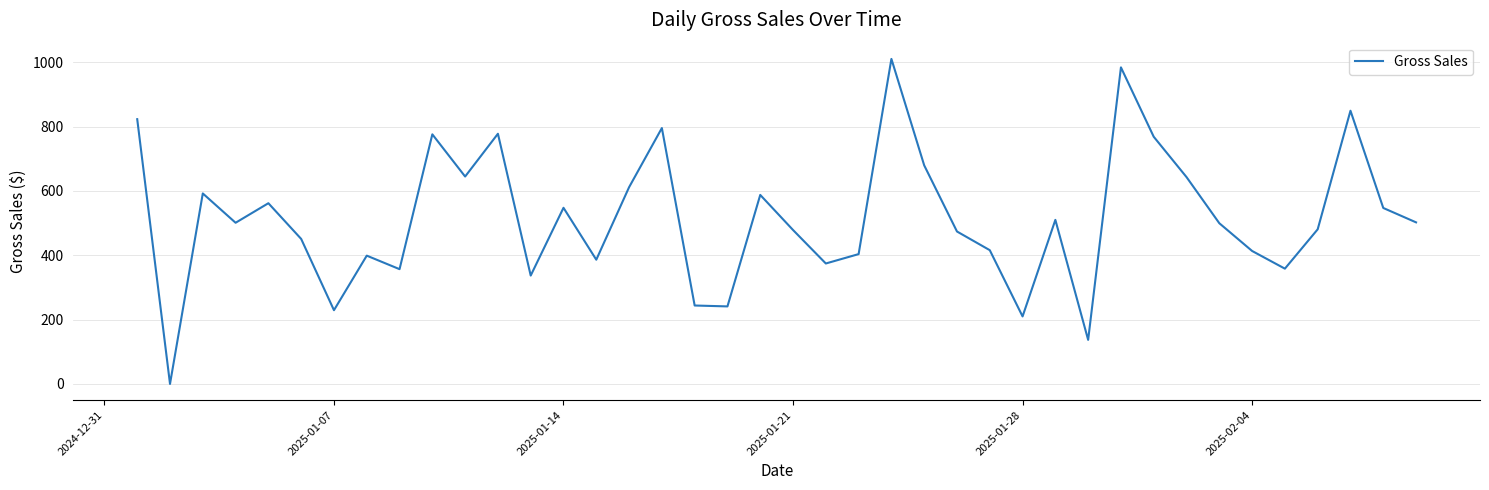

True or false: the data has more than 1 interior local peaks.

True